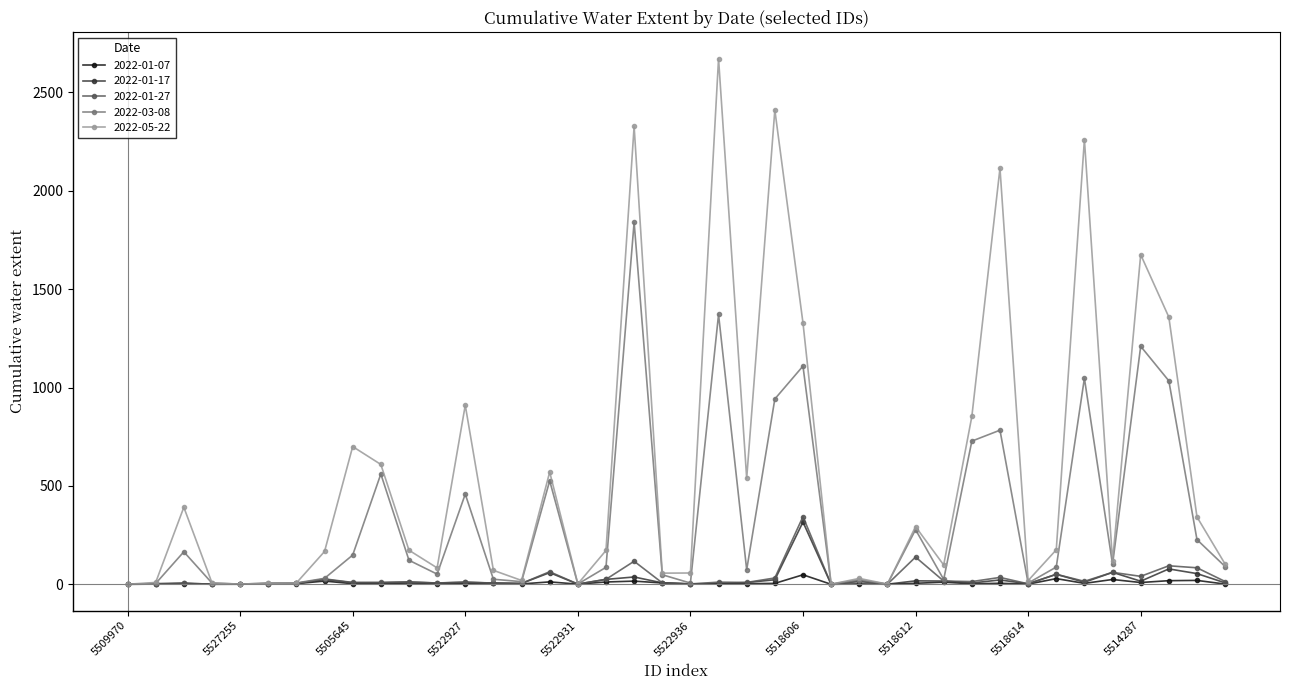

What is the value of the 2022-03-08 point at the 37th from the left?

1209.7